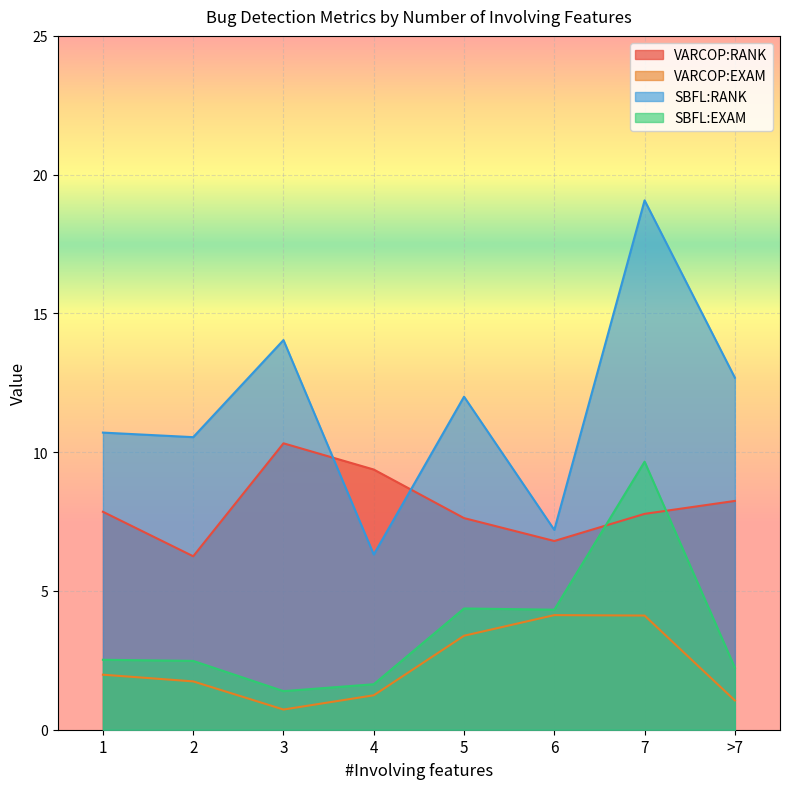

How many interior local valleys does the SBFL:EXAM series have?

2